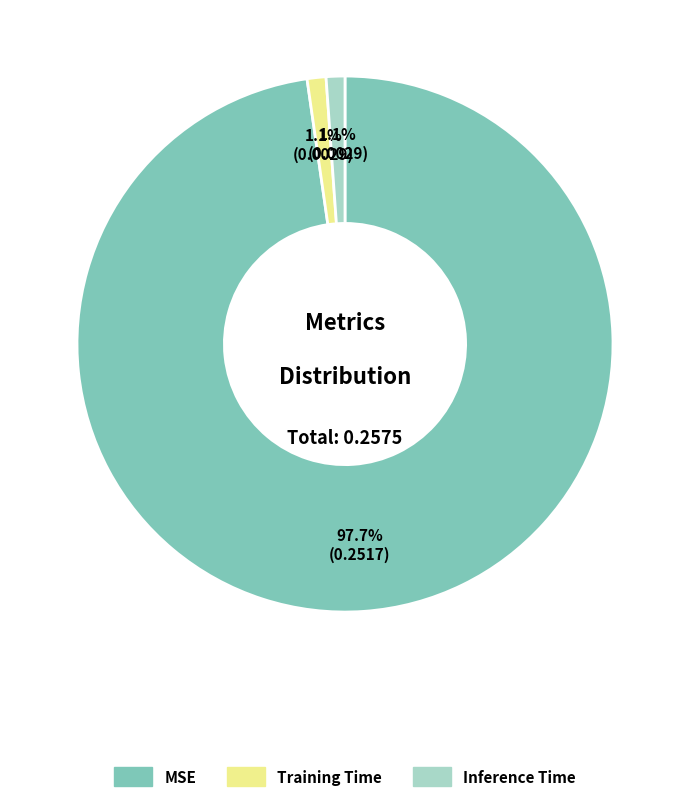

To the nearest percent, what is the difference between the largest and smallest slice percentages?

97%